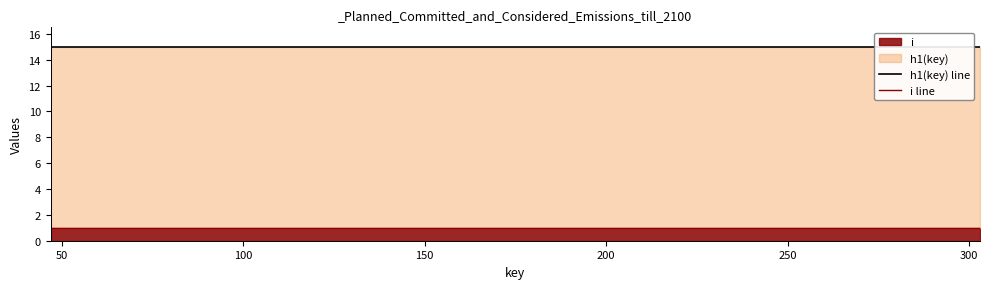

Which series has the widest spread of values?

h1(key) line